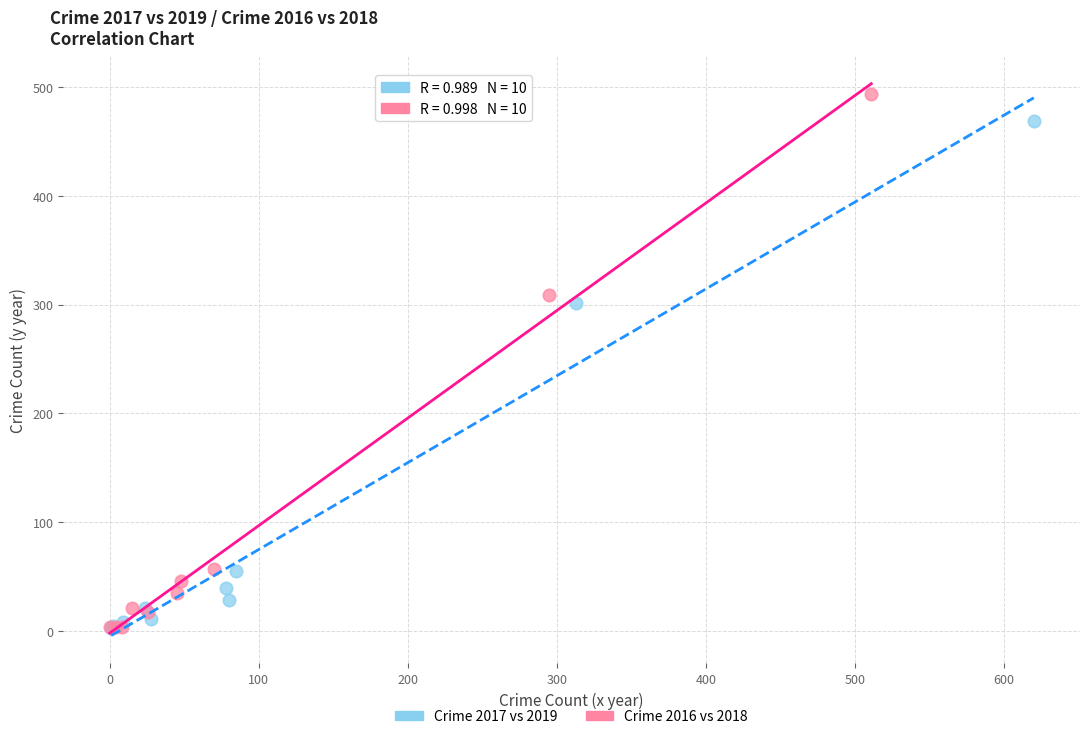

Which series contains the highest Y value?

Crime 2016 vs 2018